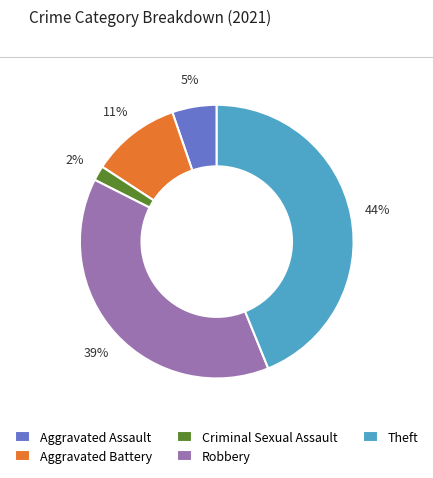

Combined, do Aggravated Assault and Criminal Sexual Assault account for over 50%?

No